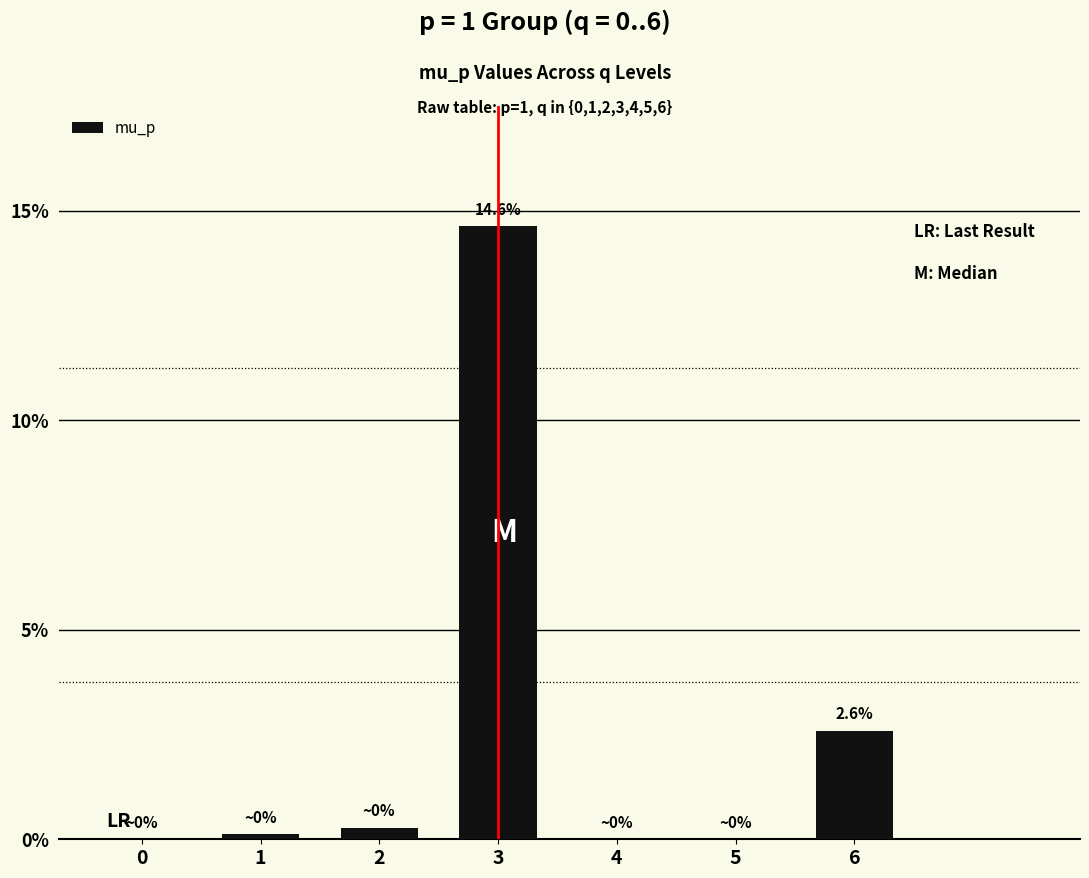

Are the bars horizontal?

No